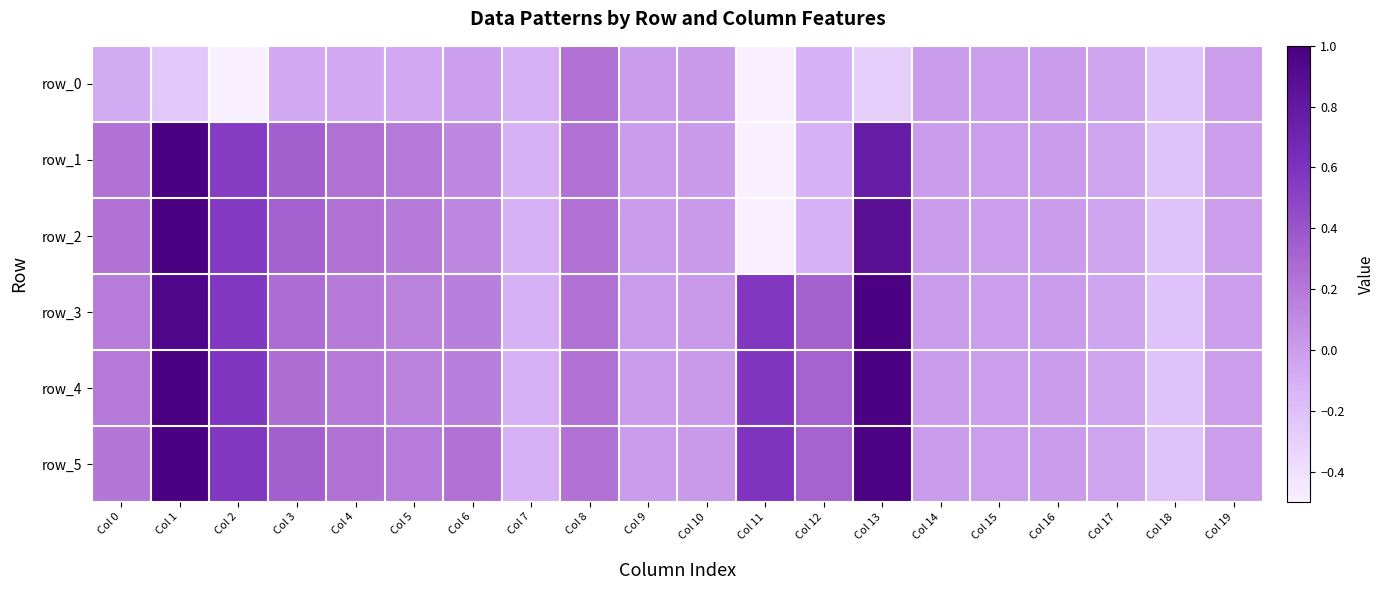

Is the value of row_4 at Col 14 greater than the value of row_0 at Col 5?

Yes